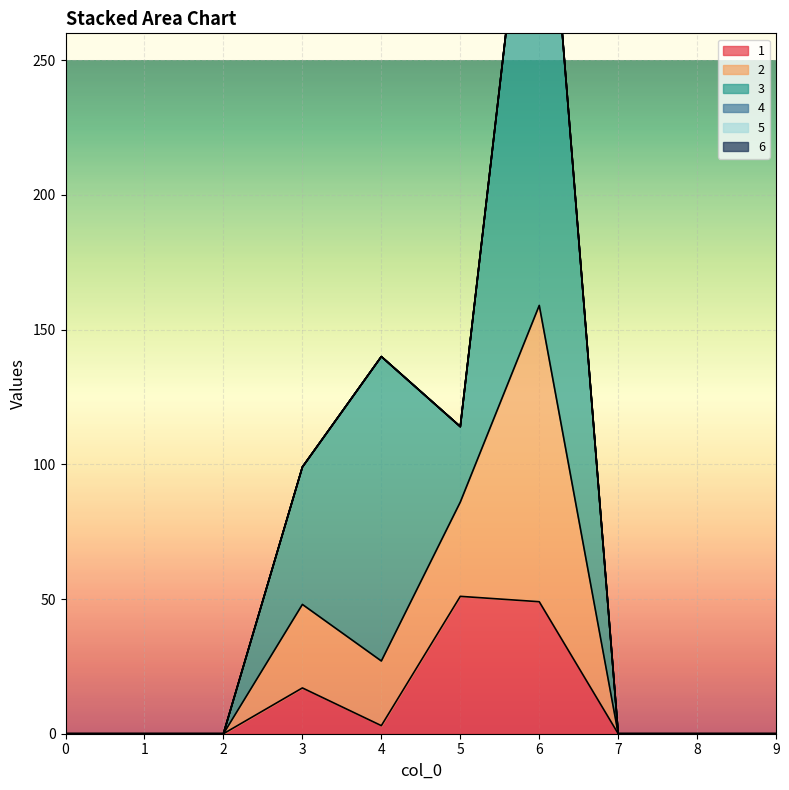

True or false: 6 and 4 intersect in this chart.

False